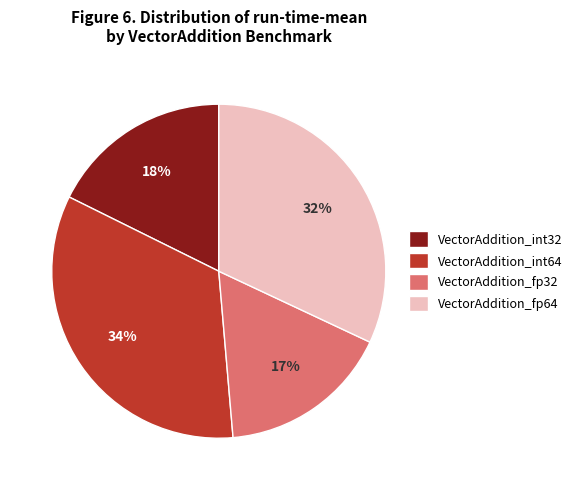

To the nearest percent, what is the average slice percentage?

25%